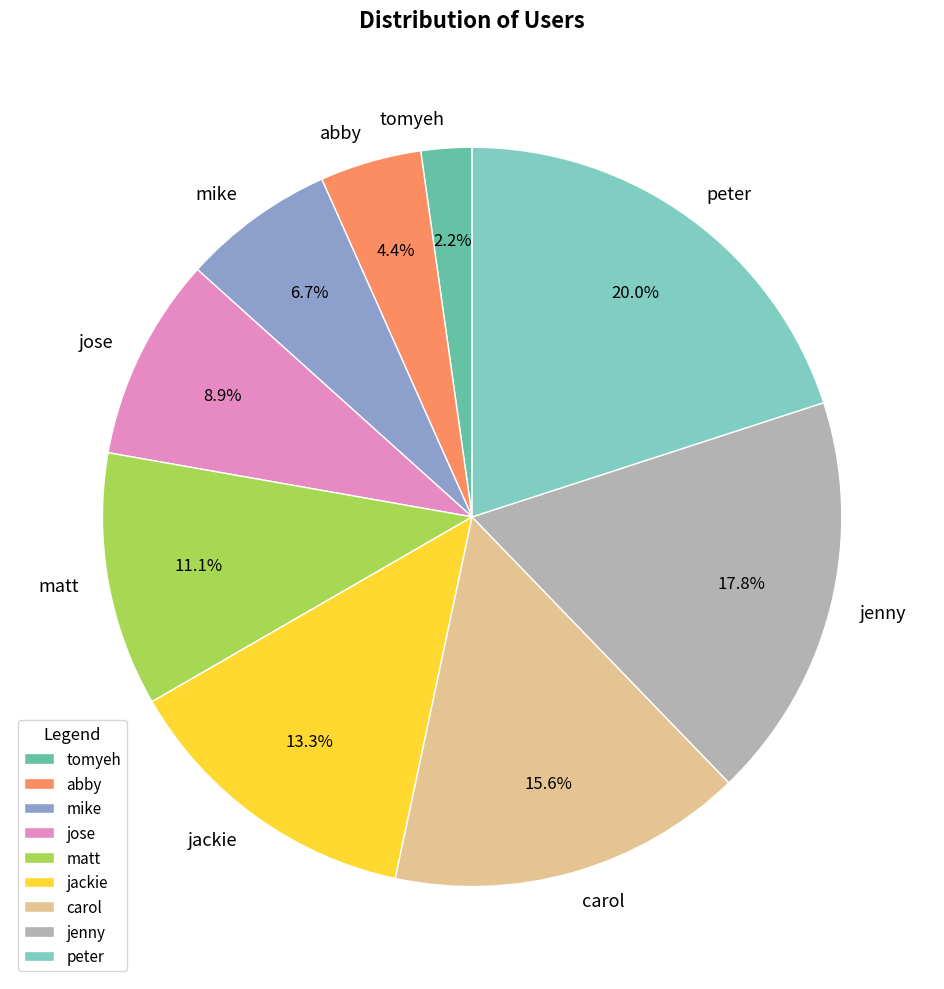

True or false: mike accounts for 21% of the total.

False